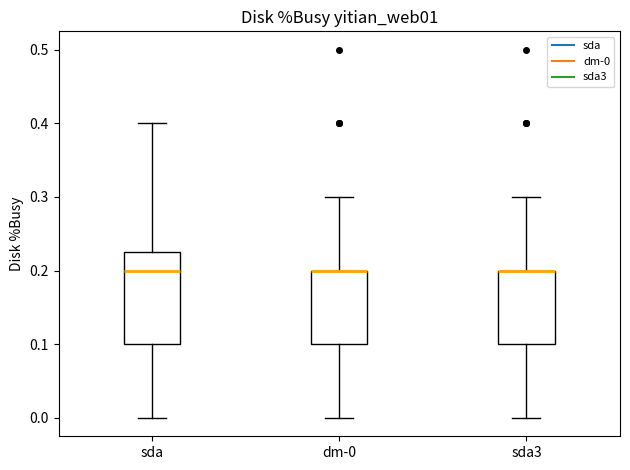

Reading left to right, transcribe this box plot: for each box, give where its median line is, the range the box spans, and where its two whiskers end, as read against the y-axis. The values are not printed on the chart, so give them approximately, as read against the axis.

sda: median 0.20, box 0.10 to 0.23, whiskers 0.00 to 0.40
dm-0: median 0.20 (drawn on the box's upper edge), box 0.10 to 0.20, whiskers 0.00 to 0.30
sda3: median 0.20 (drawn on the box's upper edge), box 0.10 to 0.20, whiskers 0.00 to 0.30